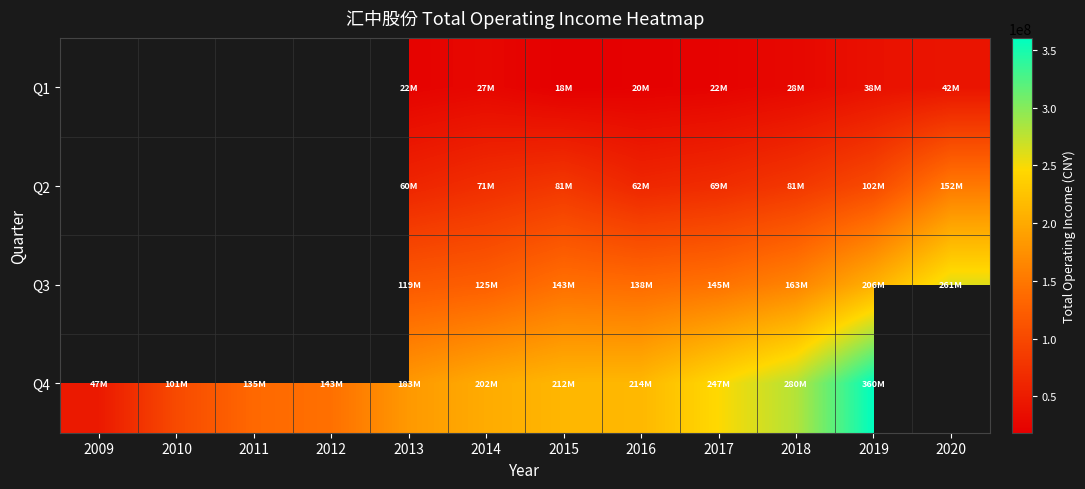

The Q4 series shows 183331885.8 at 2013. True or false?

True